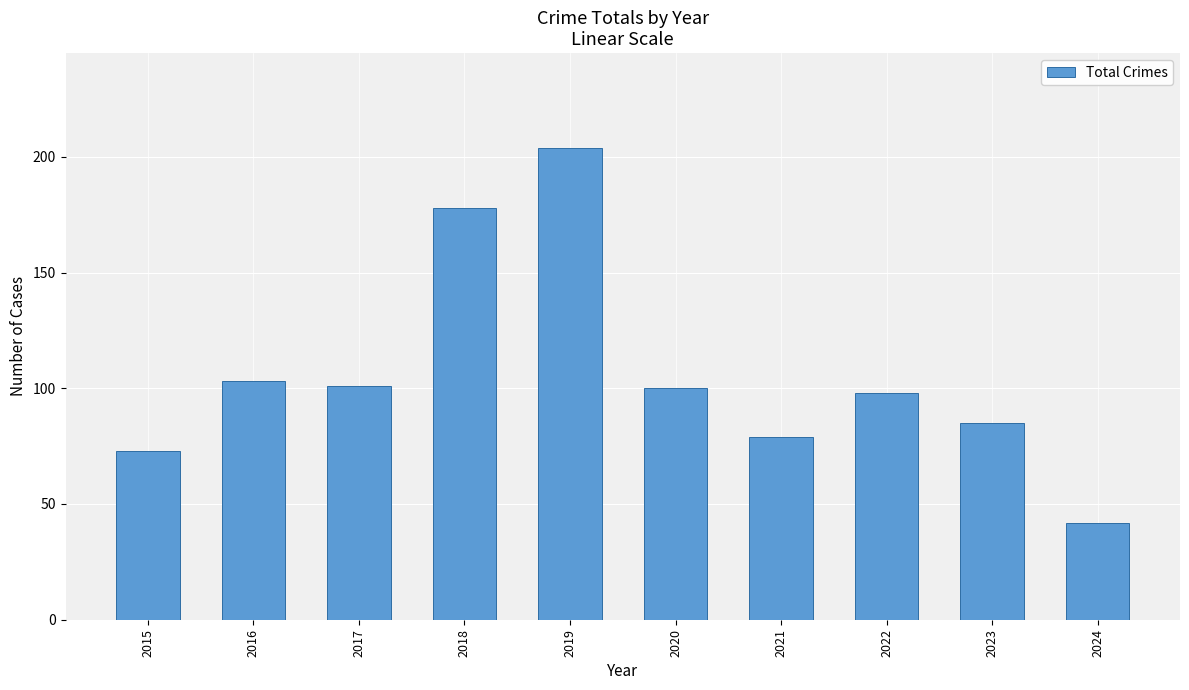

What is the ratio of the value at 2016 to the value at 2023?

1.2